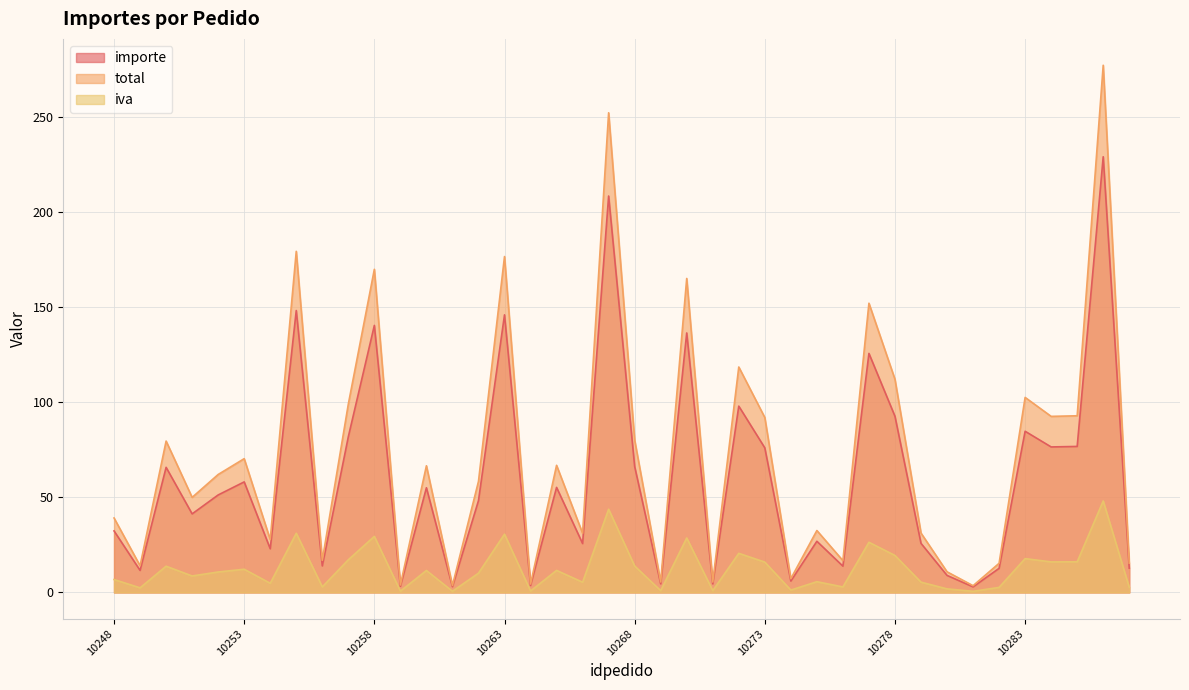

What is the average value of the total series?

72.6